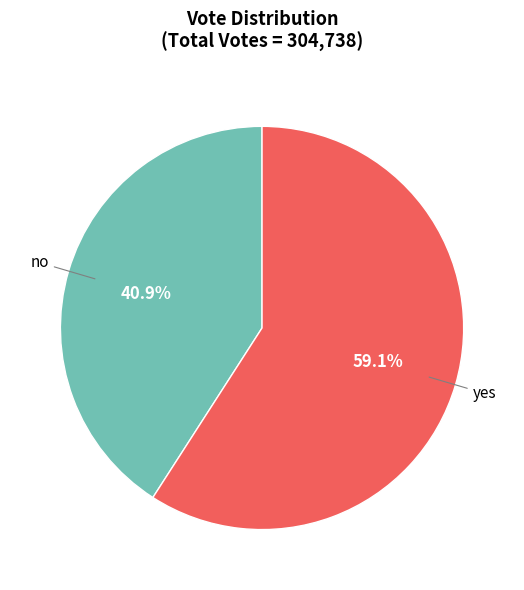

How many slices are in this pie chart?

2